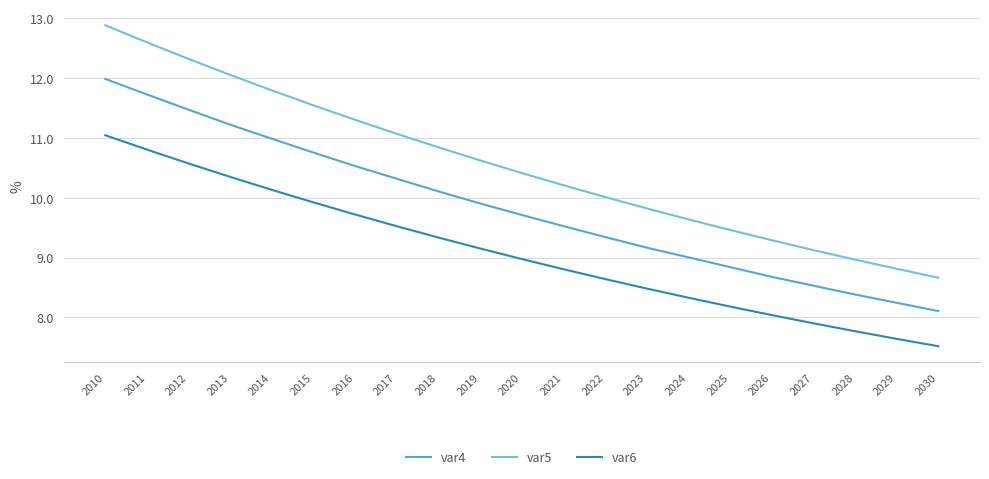

List the labels in order of var4 value, smallest first.

2030, 2029, 2028, 2027, 2026, 2025, 2024, 2023, 2022, 2021, 2020, 2019, 2018, 2017, 2016, 2015, 2014, 2013, 2012, 2011, 2010